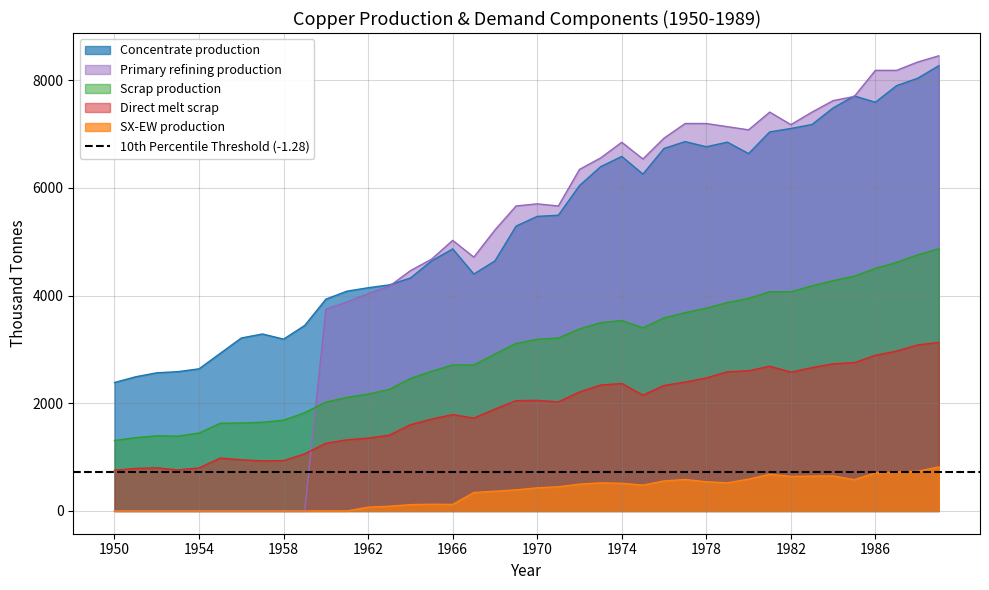

What are all the series names shown in the legend?

Concentrate production, SX-EW production, Scrap production, Direct melt scrap, Primary refining production